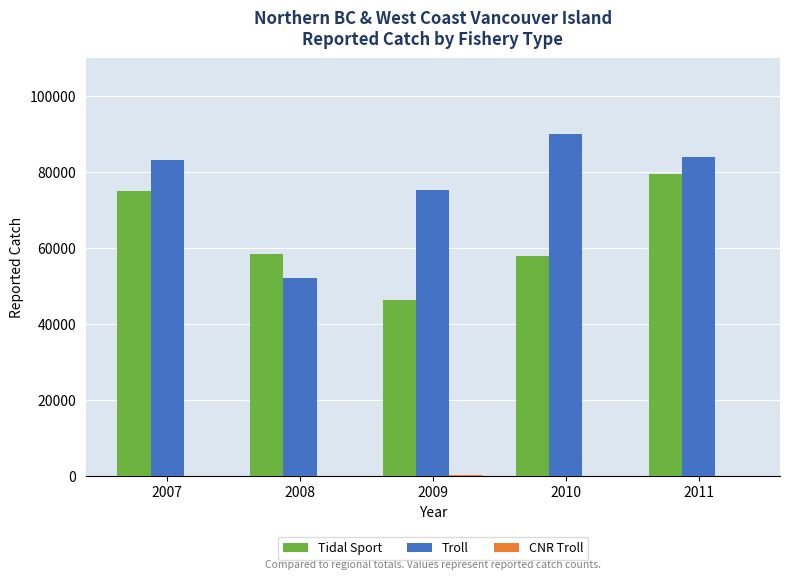

What is the highest value of the Troll series?

90213